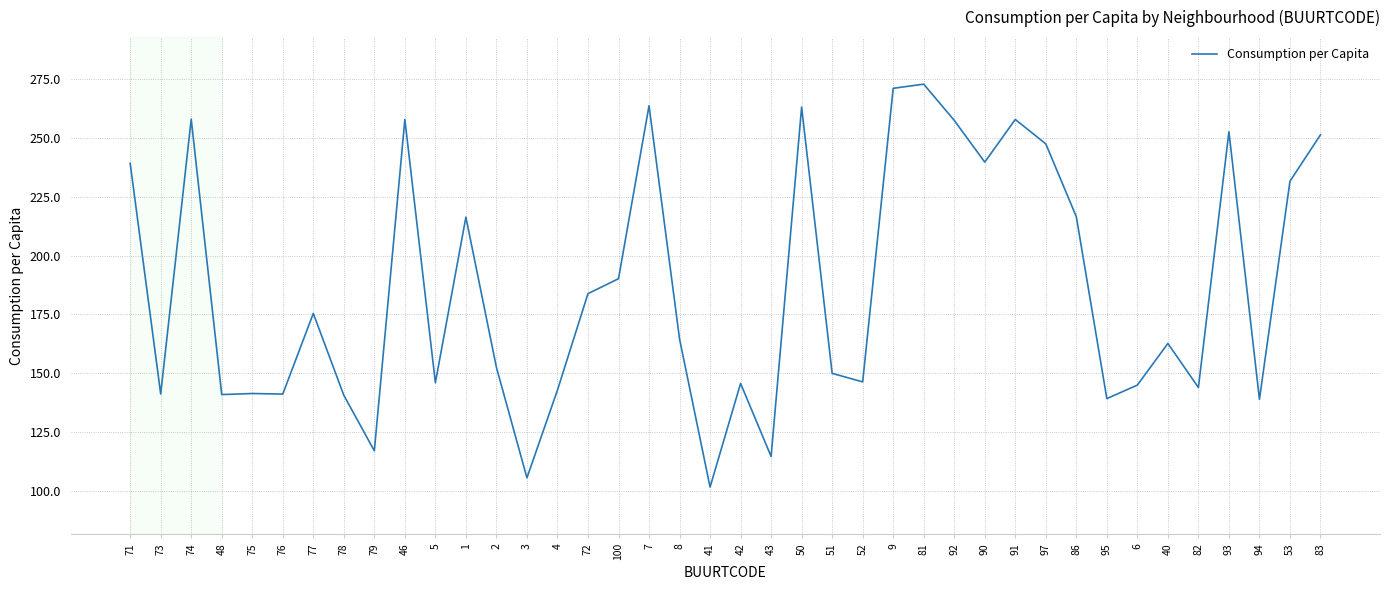

What is the average value?

186.7